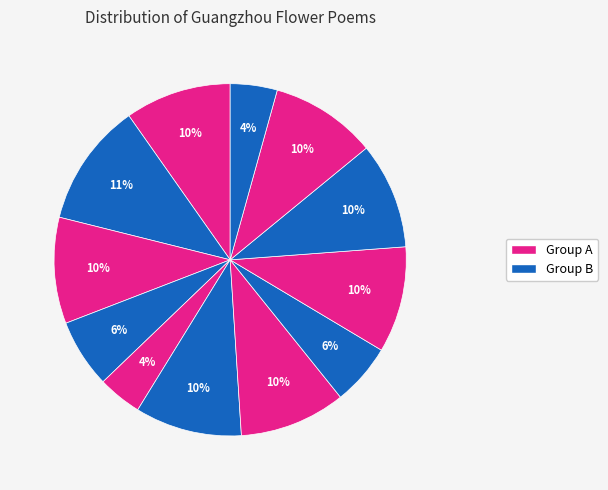

How many segments does this pie chart have?

12